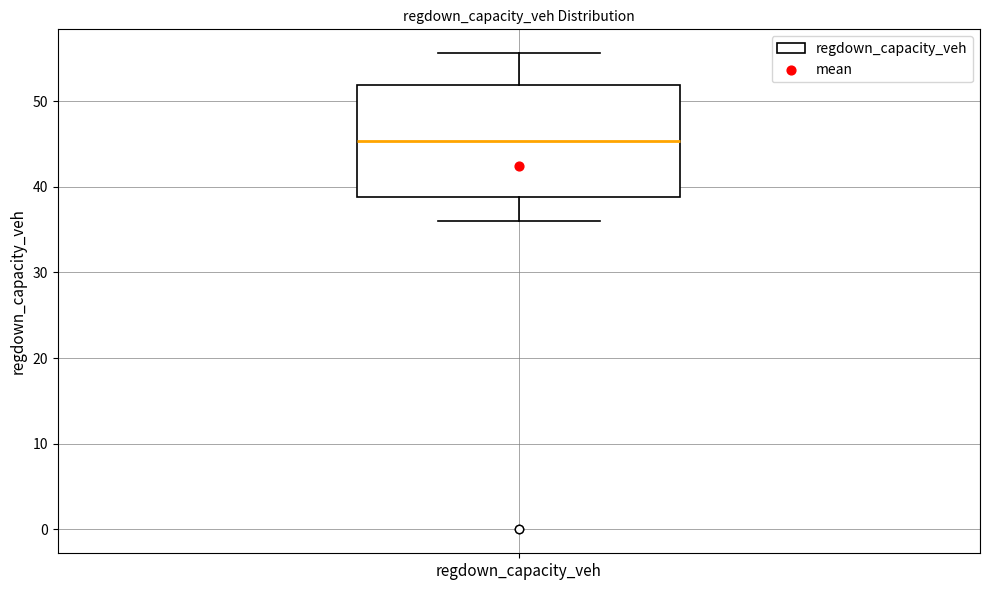

Transcribe this box plot: give where the median line is, the range the box spans, and where the two whiskers end, as read against the y-axis. The values are not printed on the chart, so give them approximately, as read against the axis.

median 45, box 39 to 52, whiskers 36 to 56